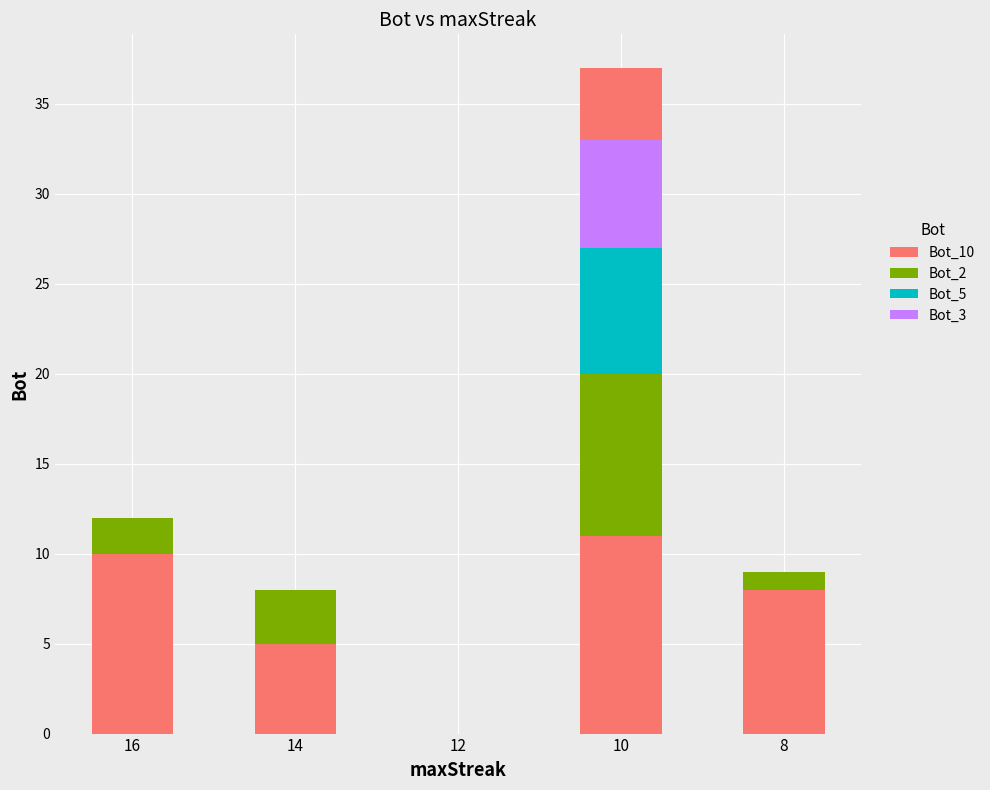

What is the average value?

6